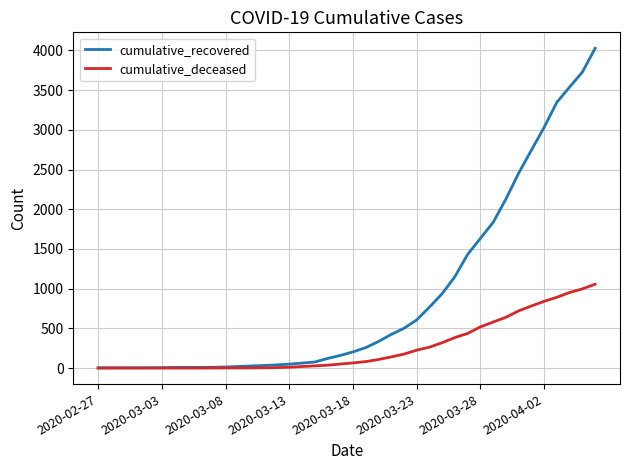

What is the greatest value displayed?

4026